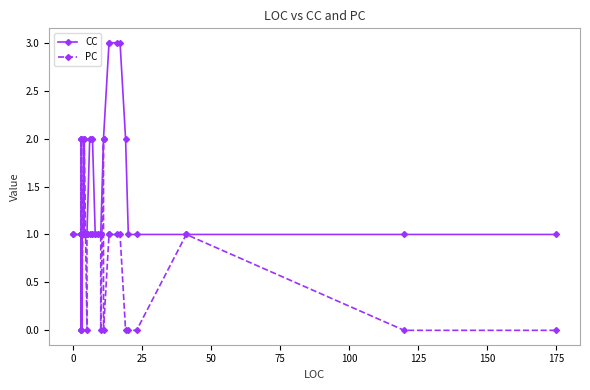

True or false: CC has more than 2 points higher than both neighbors.

False